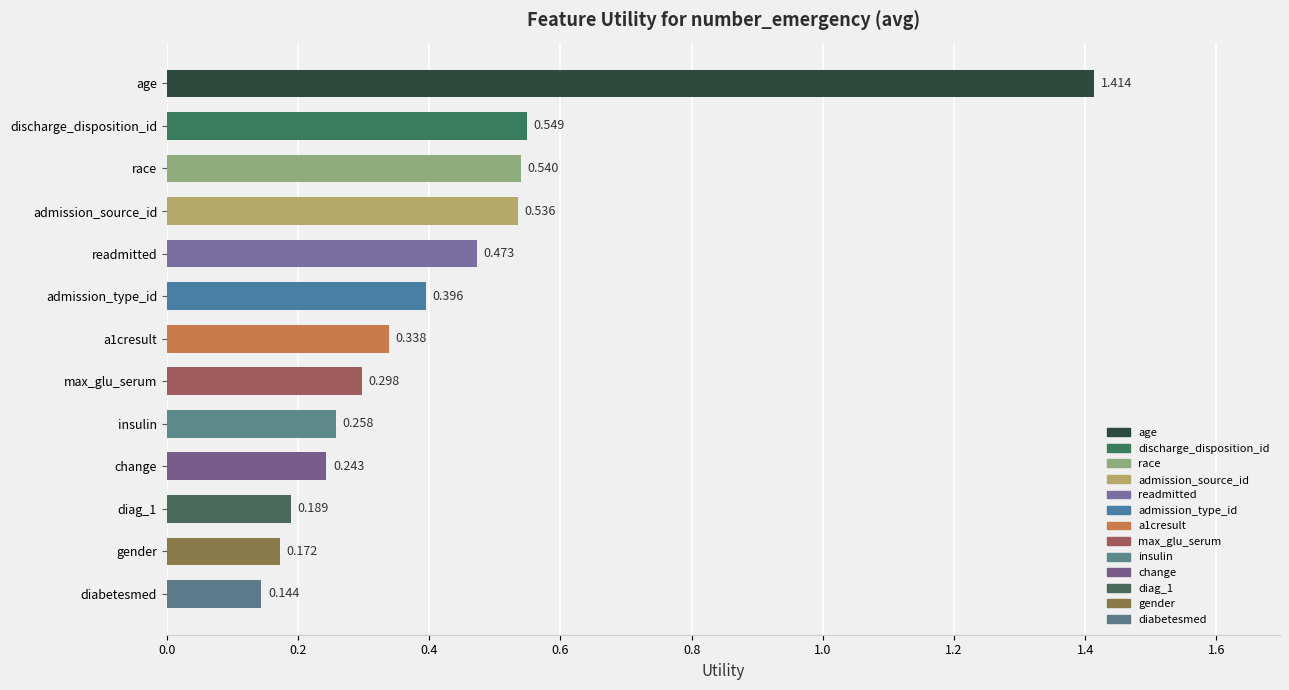

Which label corresponds to the largest value in the chart?

age